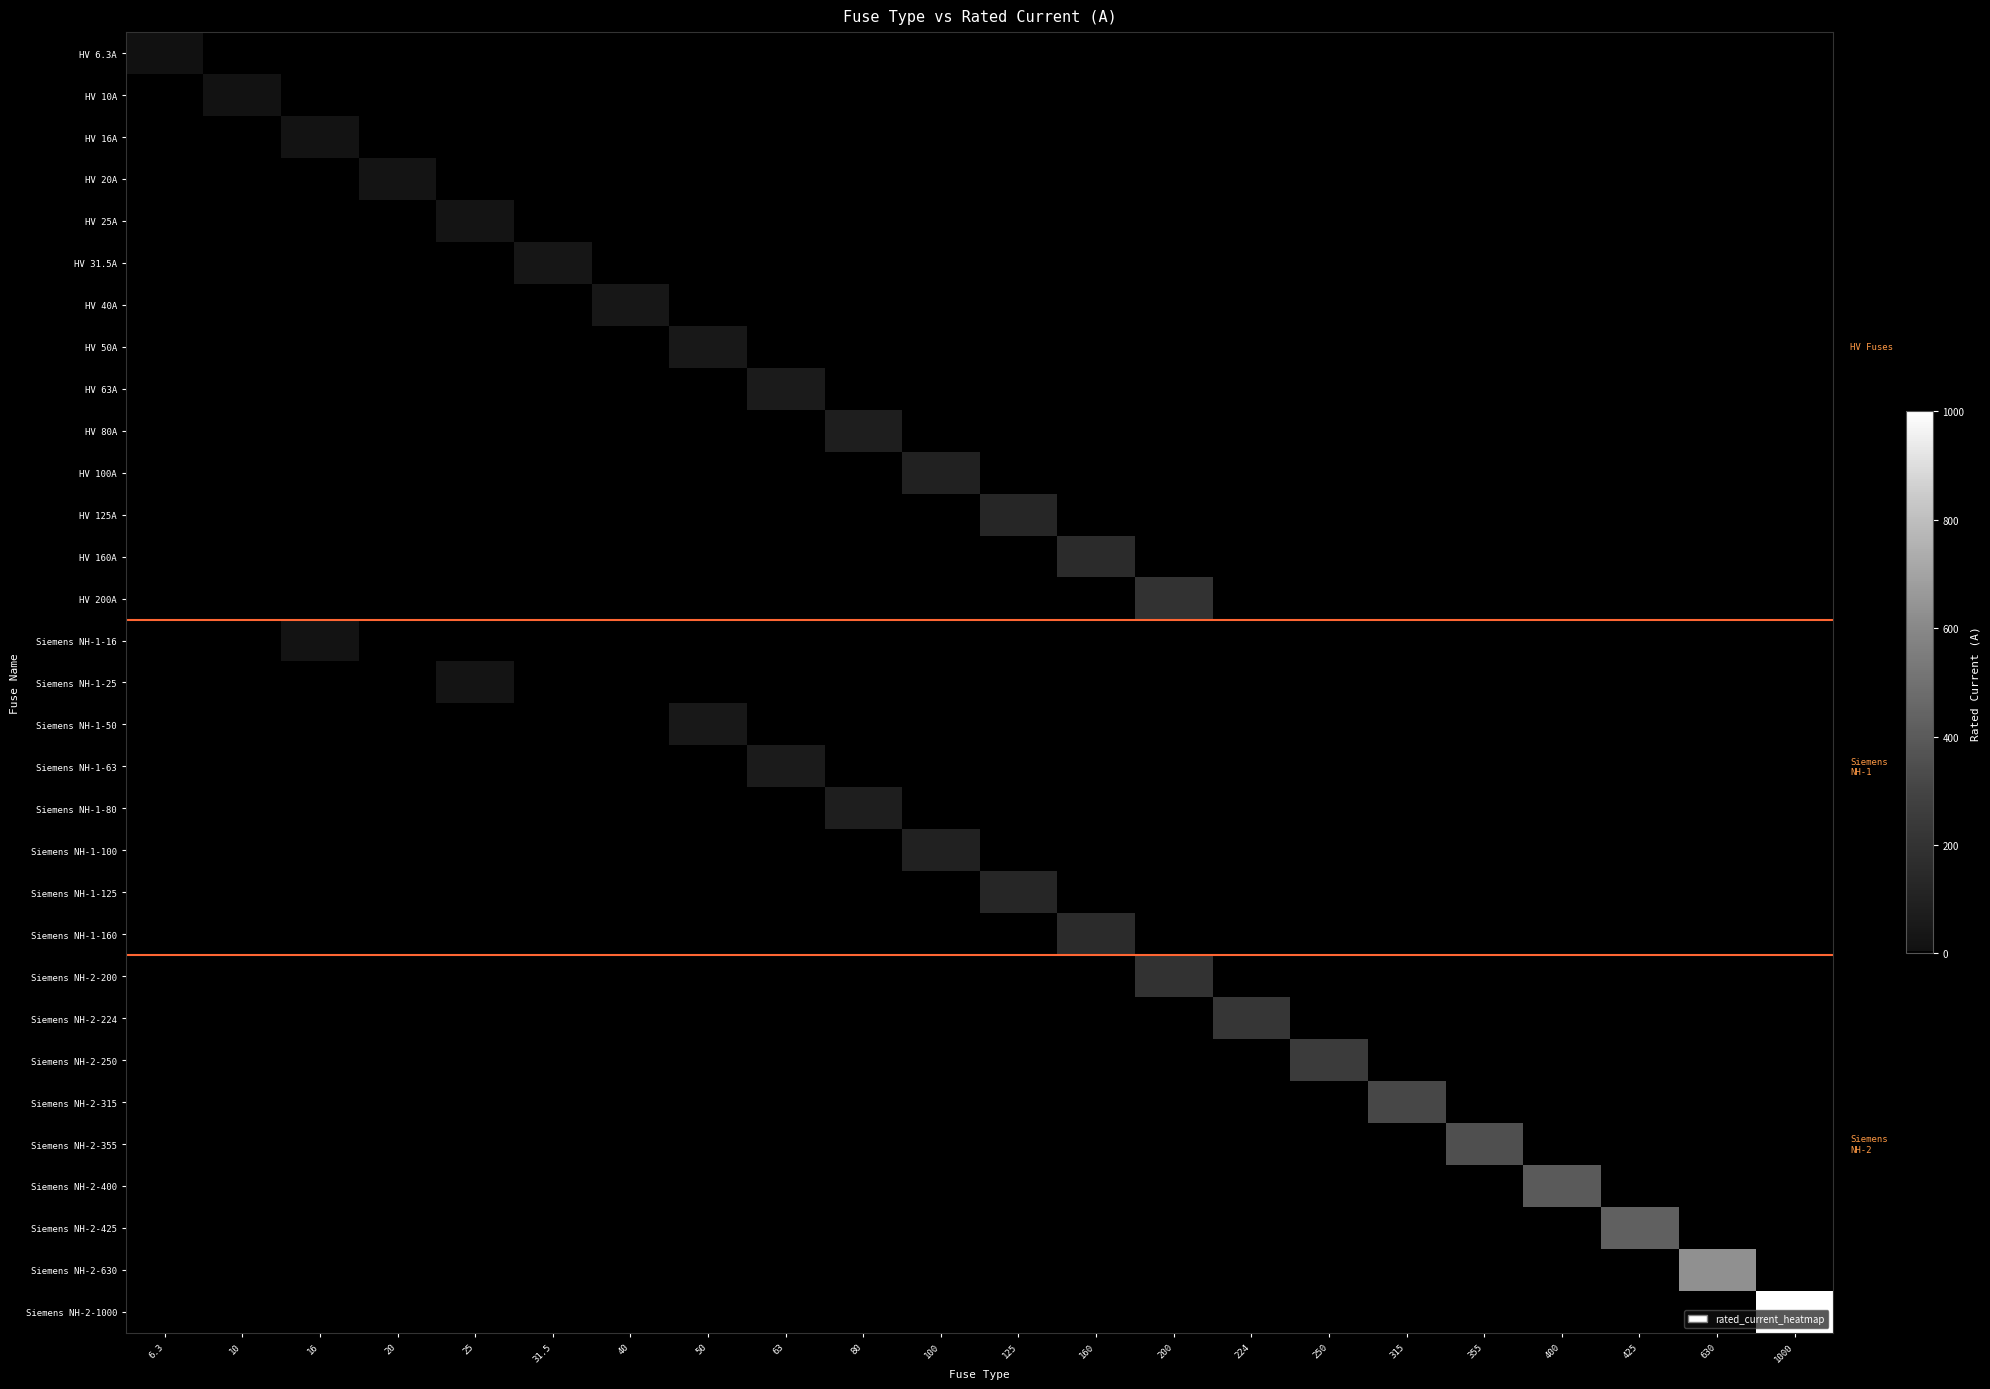

Between 40 and 1000, which series saw the biggest shift?

Siemens NH-2-1000